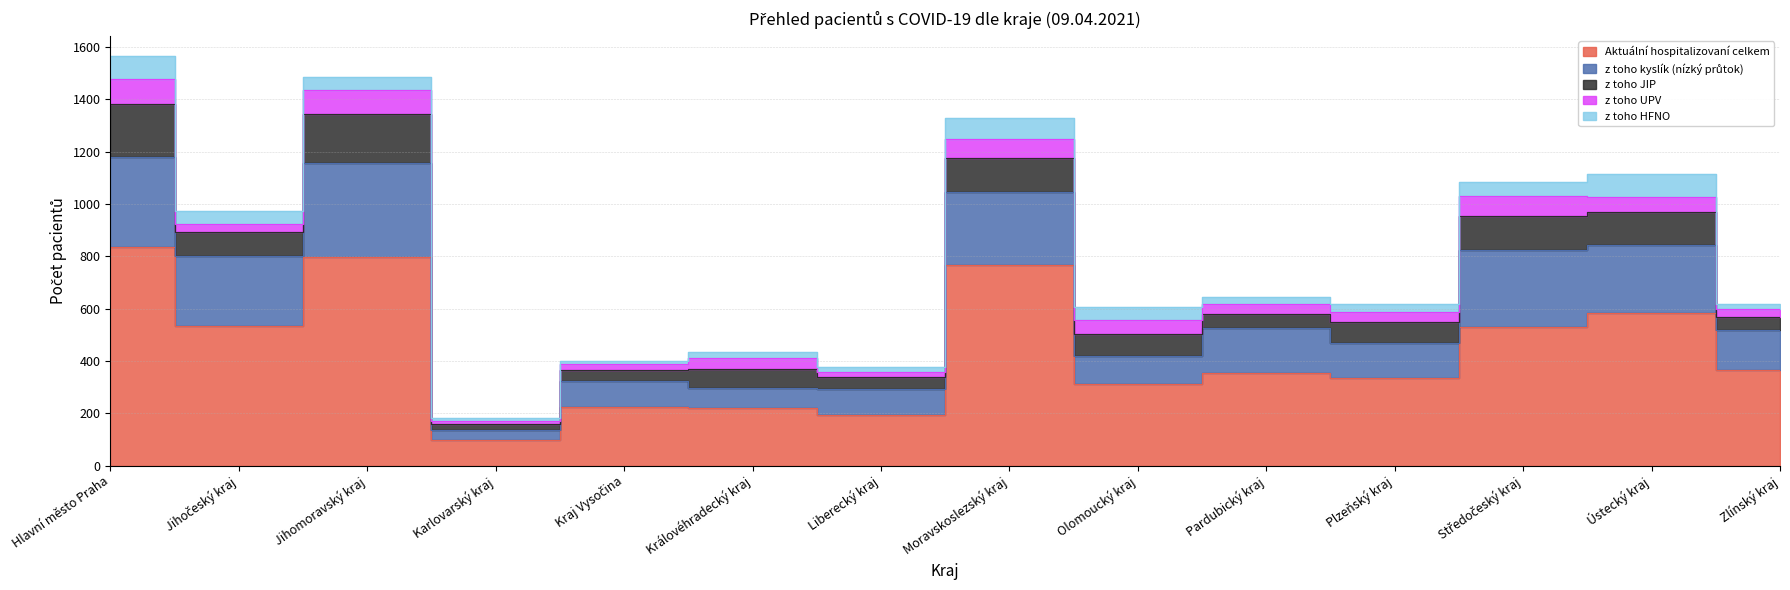

True or false: z toho HFNO and Aktuální hospitalizovaní celkem cross at least once.

False